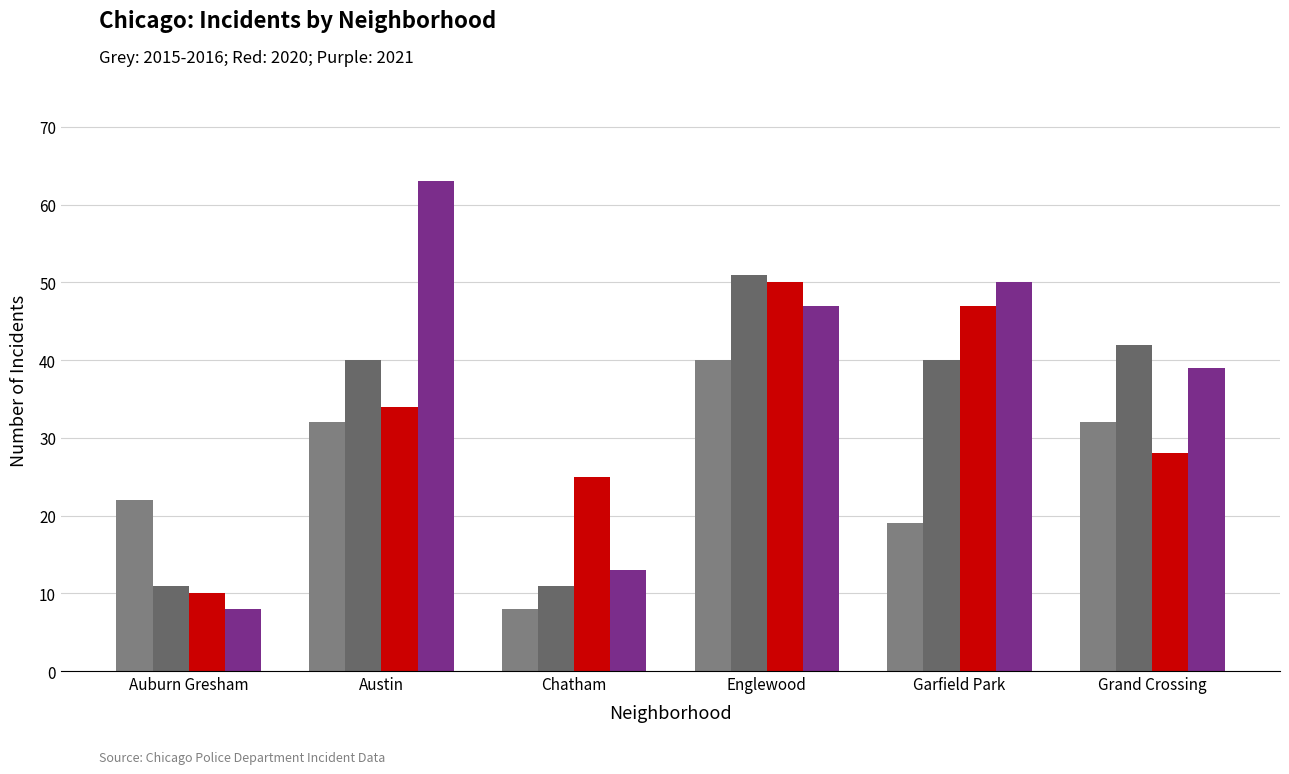

Reading left to right, extract all data points from this chart.

2015 (grey): 22	32	8	40	19	32
2016 (grey): 11	40	11	51	40	42
2020 (red): 10	34	25	50	47	28
2021 (purple): 8	63	13	47	50	39